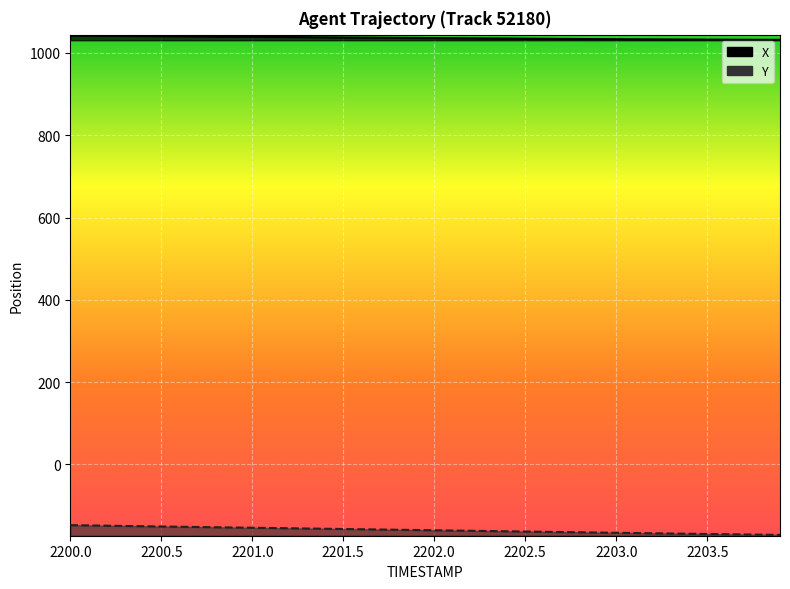

Which has a higher value, 2202.7 or 2203.8?

2202.7